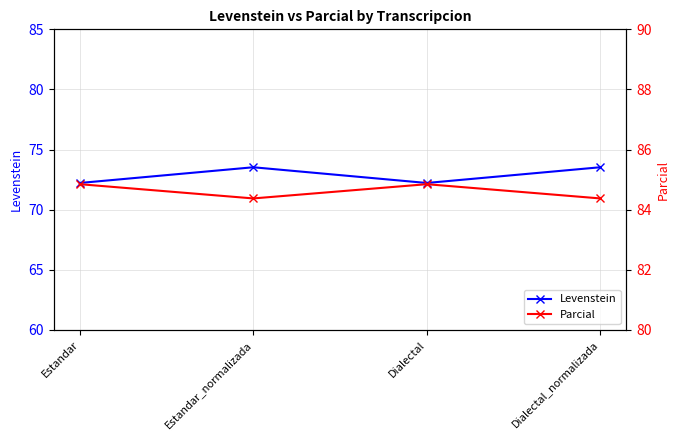

List the labels in order of Parcial value, smallest first.

Estandar_normalizada, Dialectal_normalizada, Estandar, Dialectal